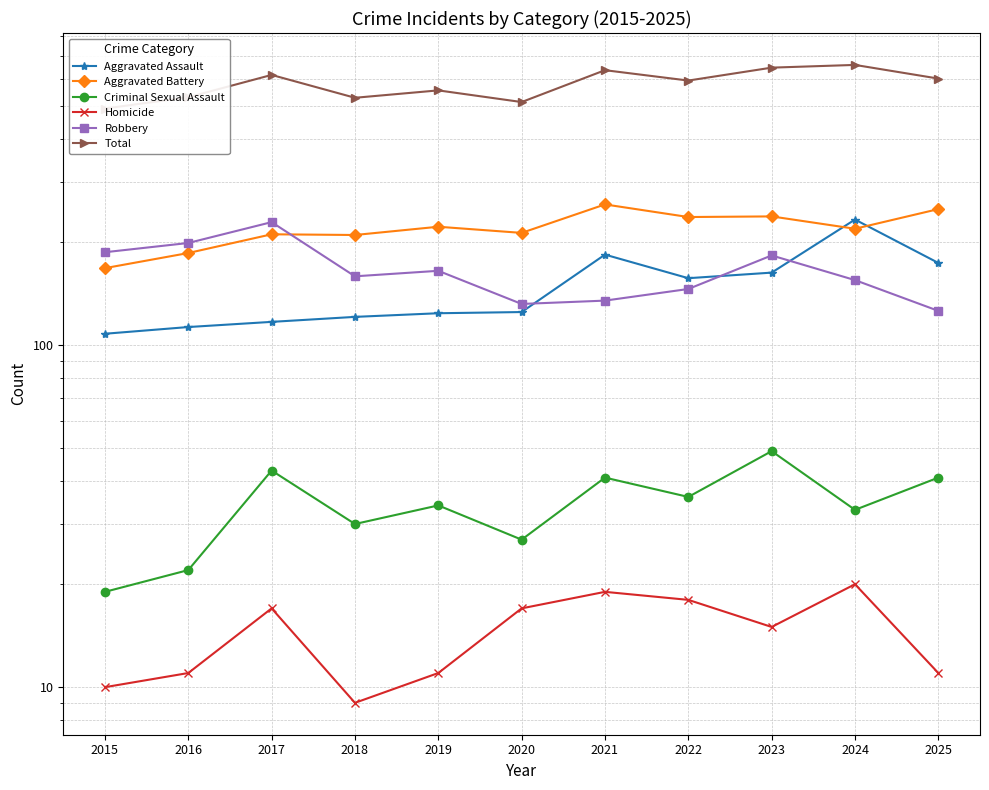

Where does the Homicide series first go above 15?

2017